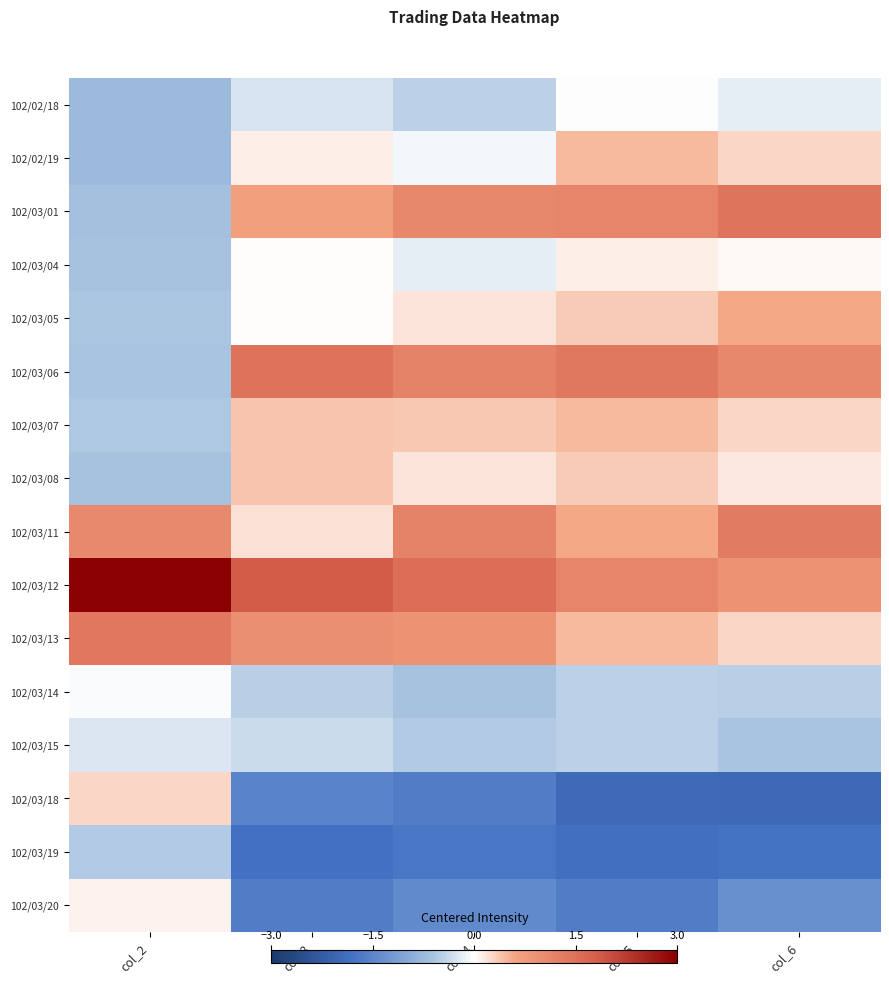

Reading left to right, what are all the values shown in this chart?

102/02/18: col_2=-0.7	col_3=-0.3	col_4=-0.4	col_5=-0.0	col_6=-0.2
102/02/19: col_2=-0.7	col_3=0.1	col_4=-0.1	col_5=0.5	col_6=0.3
102/03/01: col_2=-0.6	col_3=0.7	col_4=1.1	col_5=1.1	col_6=1.4
102/03/04: col_2=-0.6	col_3=0.0	col_4=-0.2	col_5=0.1	col_6=0.0
102/03/05: col_2=-0.6	col_3=0.0	col_4=0.2	col_5=0.3	col_6=0.6
102/03/06: col_2=-0.6	col_3=1.5	col_4=1.2	col_5=1.4	col_6=1.1
102/03/07: col_2=-0.6	col_3=0.4	col_4=0.4	col_5=0.5	col_6=0.3
102/03/08: col_2=-0.6	col_3=0.4	col_4=0.2	col_5=0.3	col_6=0.2
102/03/11: col_2=1.1	col_3=0.2	col_4=1.2	col_5=0.6	col_6=1.3
102/03/12: col_2=3.0	col_3=1.8	col_4=1.5	col_5=1.1	col_6=0.9
102/03/13: col_2=1.4	col_3=1.0	col_4=0.9	col_5=0.5	col_6=0.3
102/03/14: col_2=-0.0	col_3=-0.5	col_4=-0.6	col_5=-0.5	col_6=-0.5
102/03/15: col_2=-0.2	col_3=-0.4	col_4=-0.5	col_5=-0.5	col_6=-0.6
102/03/18: col_2=0.3	col_3=-1.5	col_4=-1.6	col_5=-2.0	col_6=-2.0
102/03/19: col_2=-0.5	col_3=-1.8	col_4=-1.7	col_5=-1.8	col_6=-1.8
102/03/20: col_2=0.1	col_3=-1.6	col_4=-1.4	col_5=-1.6	col_6=-1.3